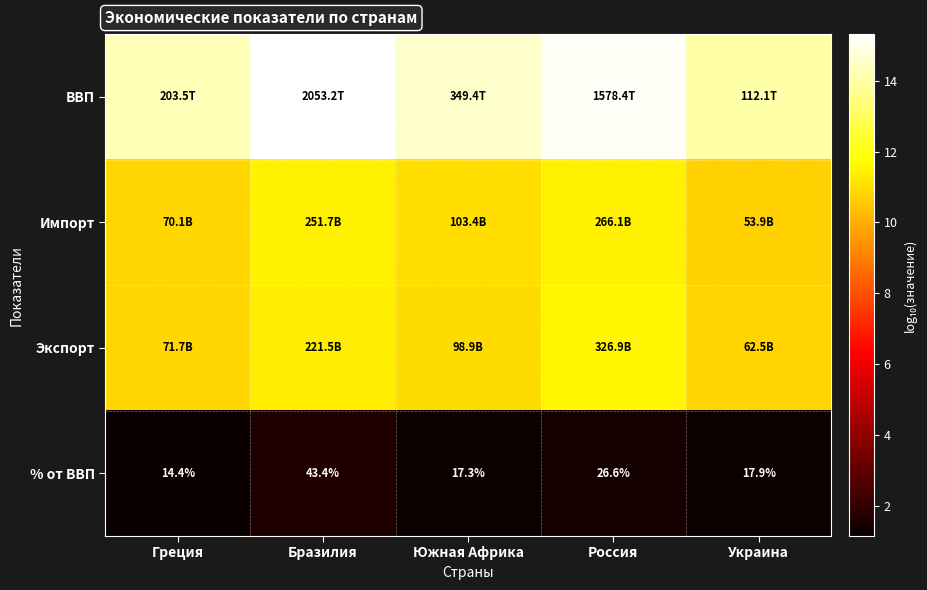

How many data points does each series have?

5